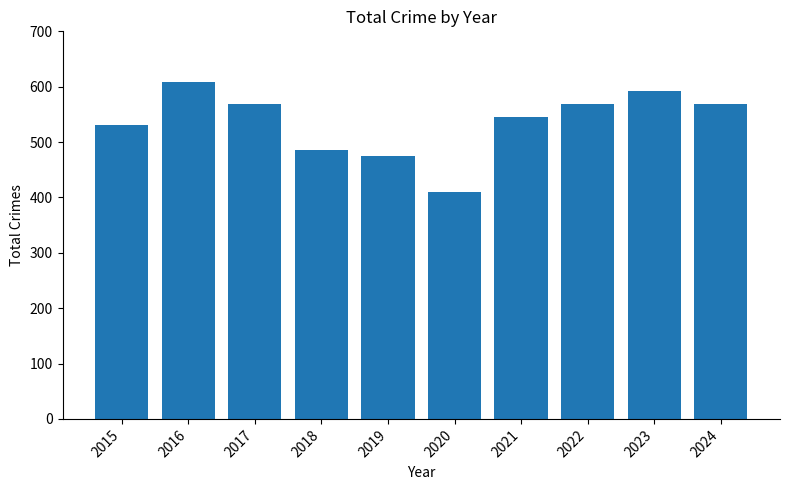

What is the change in value from 2019 to 2021?

+71